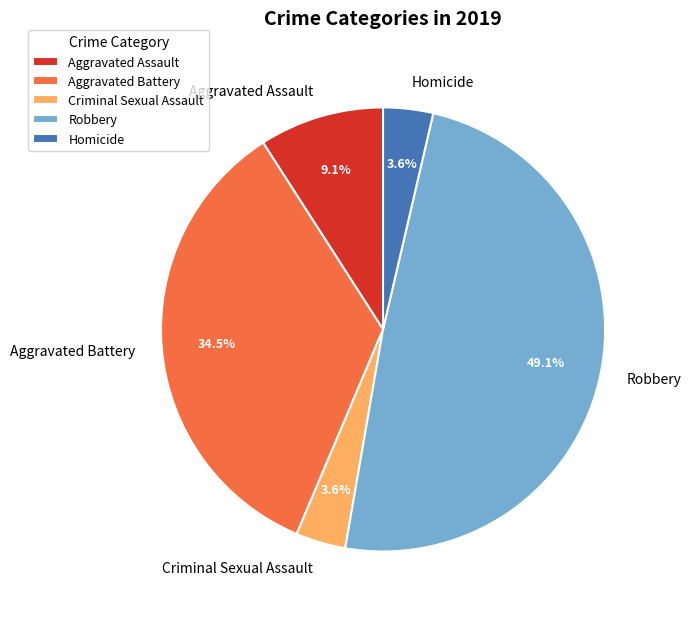

Does Aggravated Battery account for over 50% of the chart?

No